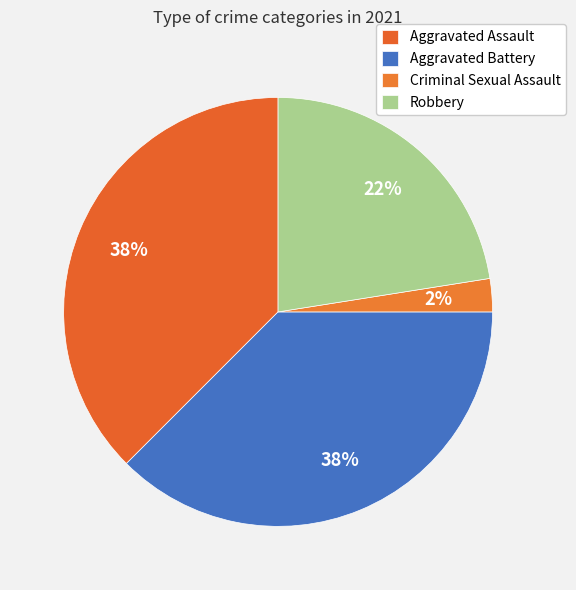

True or false: Aggravated Battery accounts for 38% of the total.

True